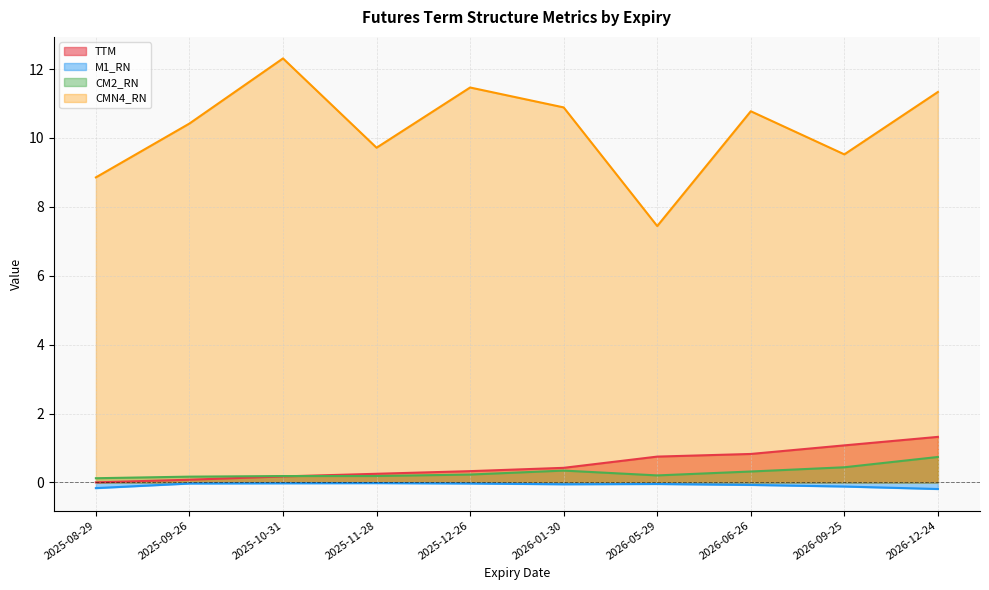

The CM2_RN series shows 0.3 at 2026-01-30. True or false?

True